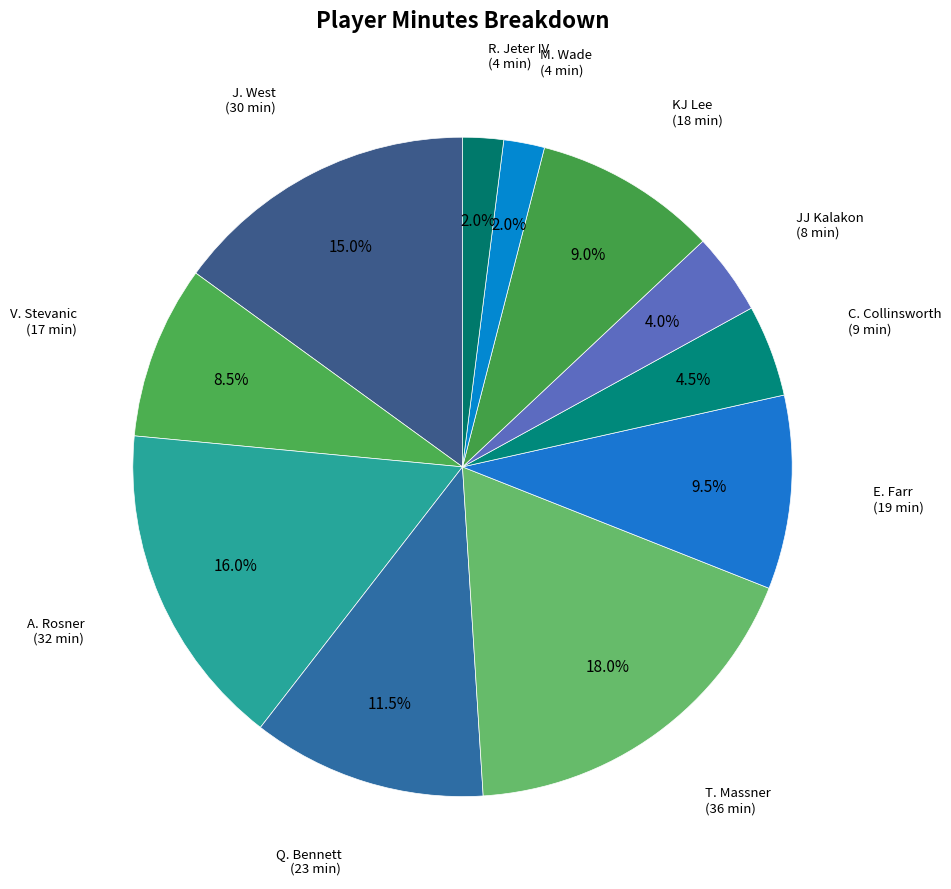

Rank the categories by value from lowest to highest.

M. Wade, R. Jeter IV, JJ Kalakon, C. Collinsworth, V. Stevanic, KJ Lee, E. Farr, Q. Bennett, J. West, A. Rosner, T. Massner